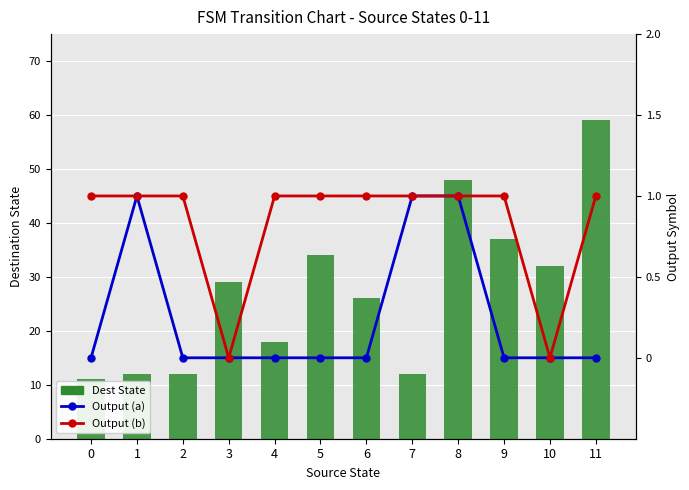

What is the value of the Dest State bar at the 7th from the left?

26